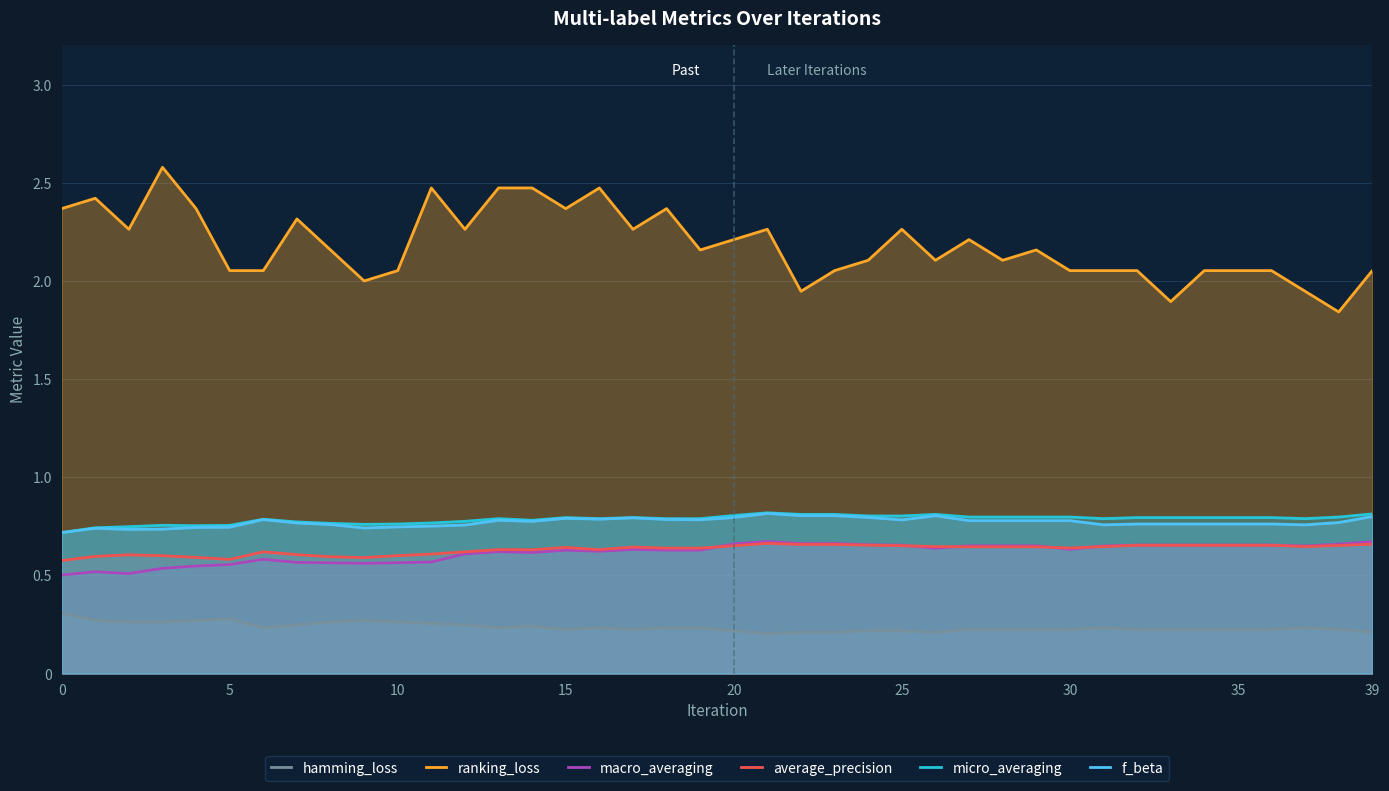

What is the label of the 6th point from the right?

34